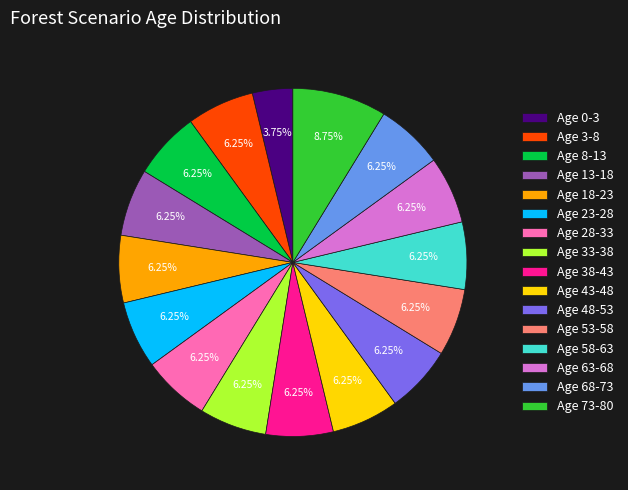

How many segments does this pie chart have?

16